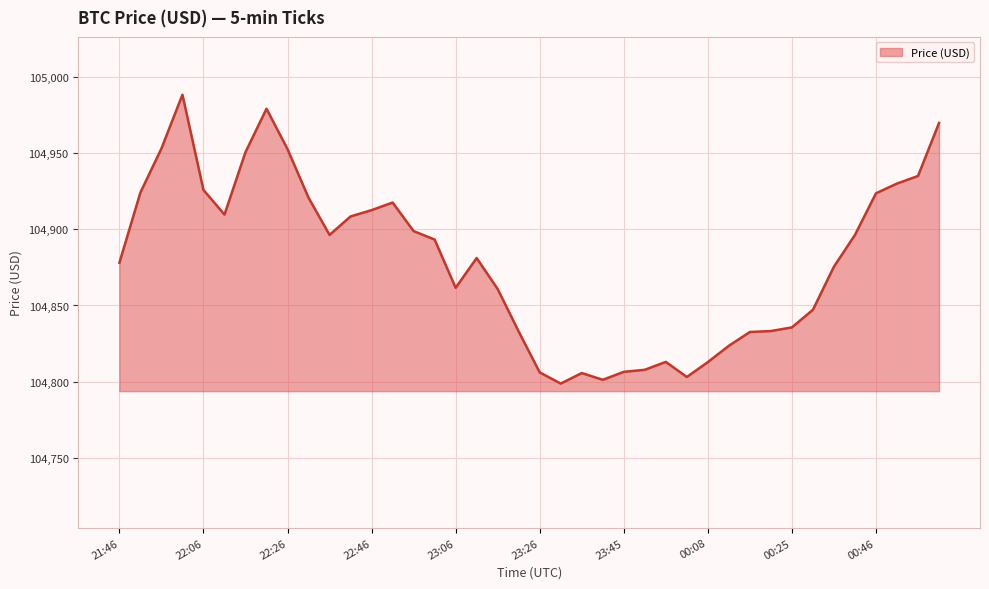

What is the difference between the maximum and minimum values?

189.9